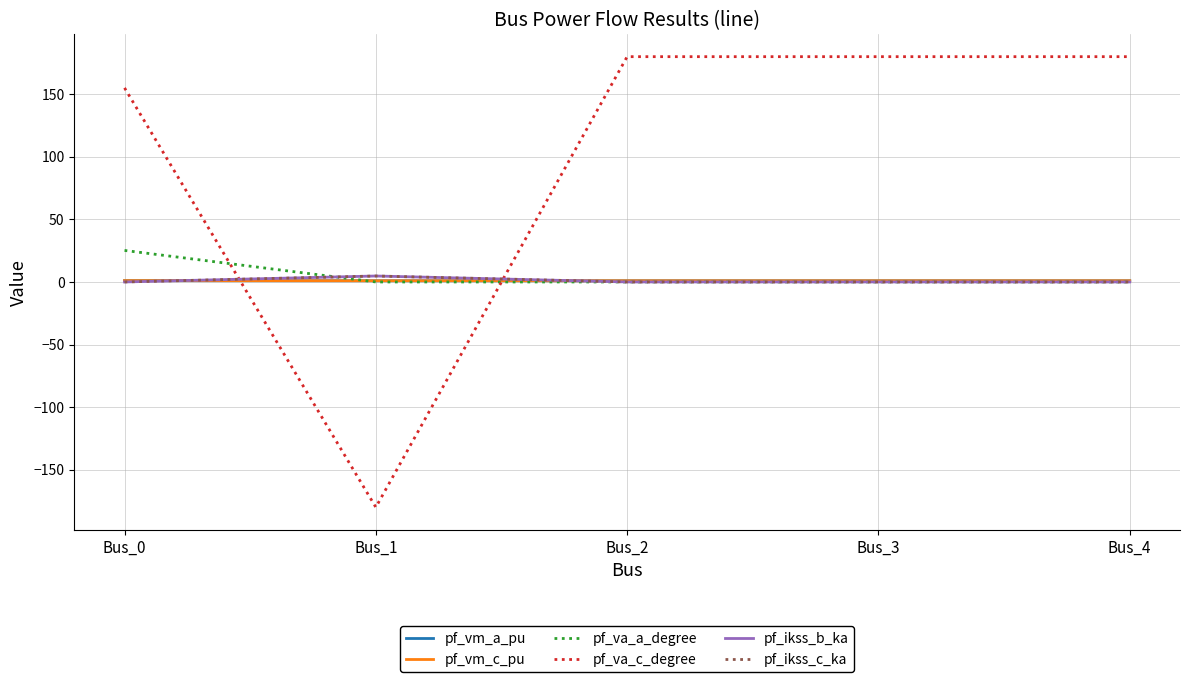

Is this an area chart (filled region under the line)?

No